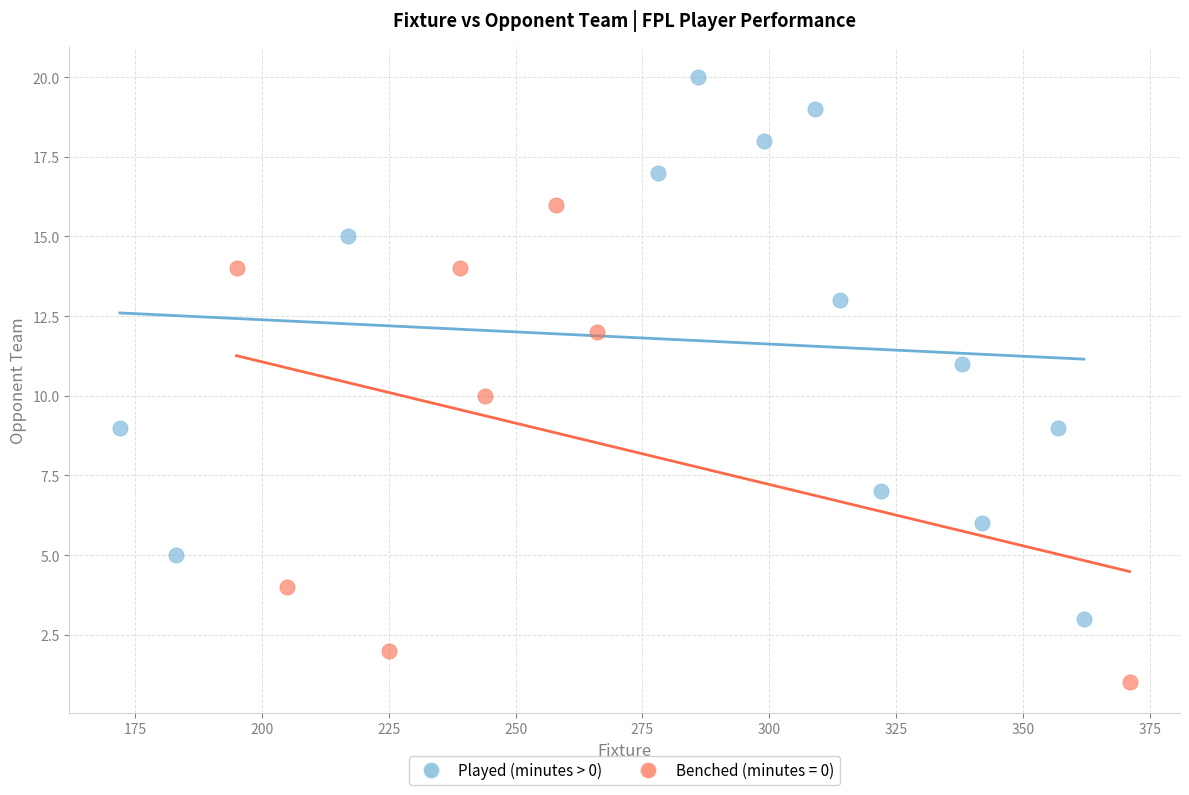

Which series has the widest spread of Y values?

Played (minutes > 0)